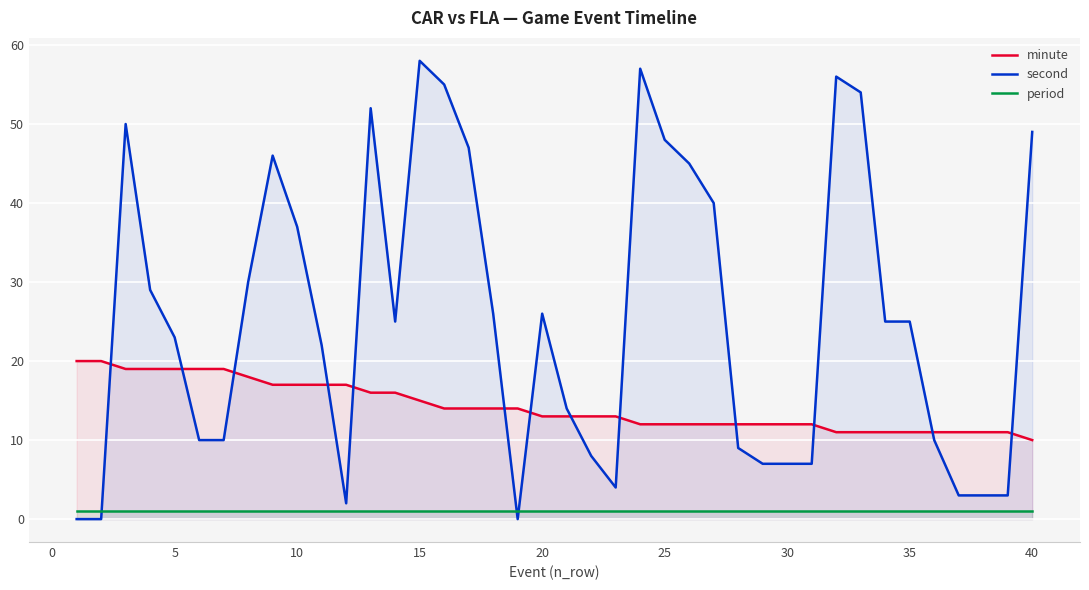

What is the minimum value for period?

1